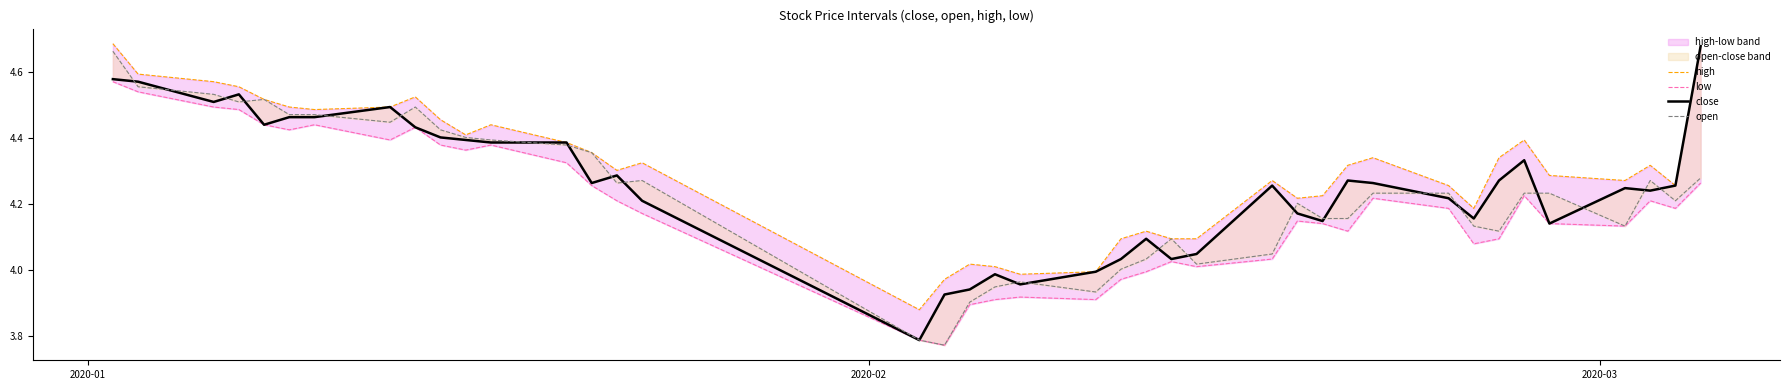

What is the maximum value shown in the chart?

4.7